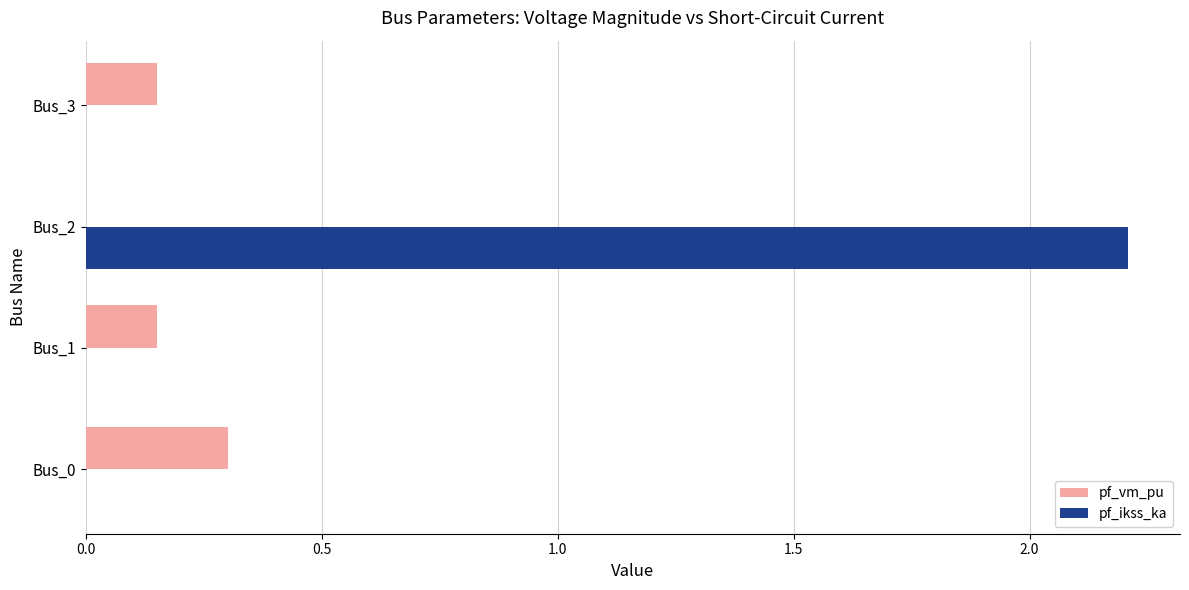

Between Bus_1 and Bus_2, which series saw the biggest shift?

pf_ikss_ka